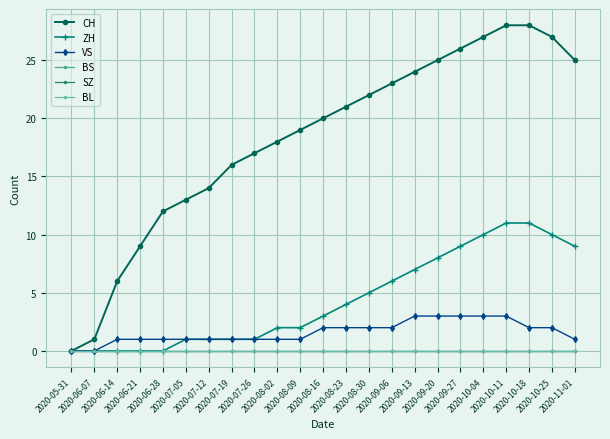

Does the chart have visible grid lines?

Yes